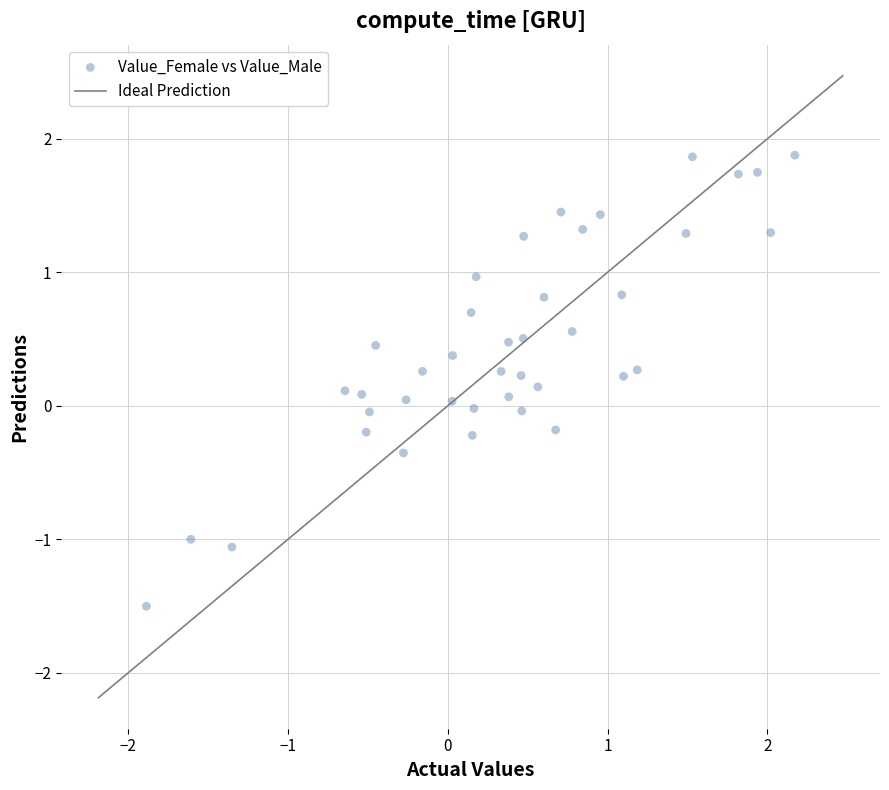

What is the range of Y values (max minus min)?

3.4